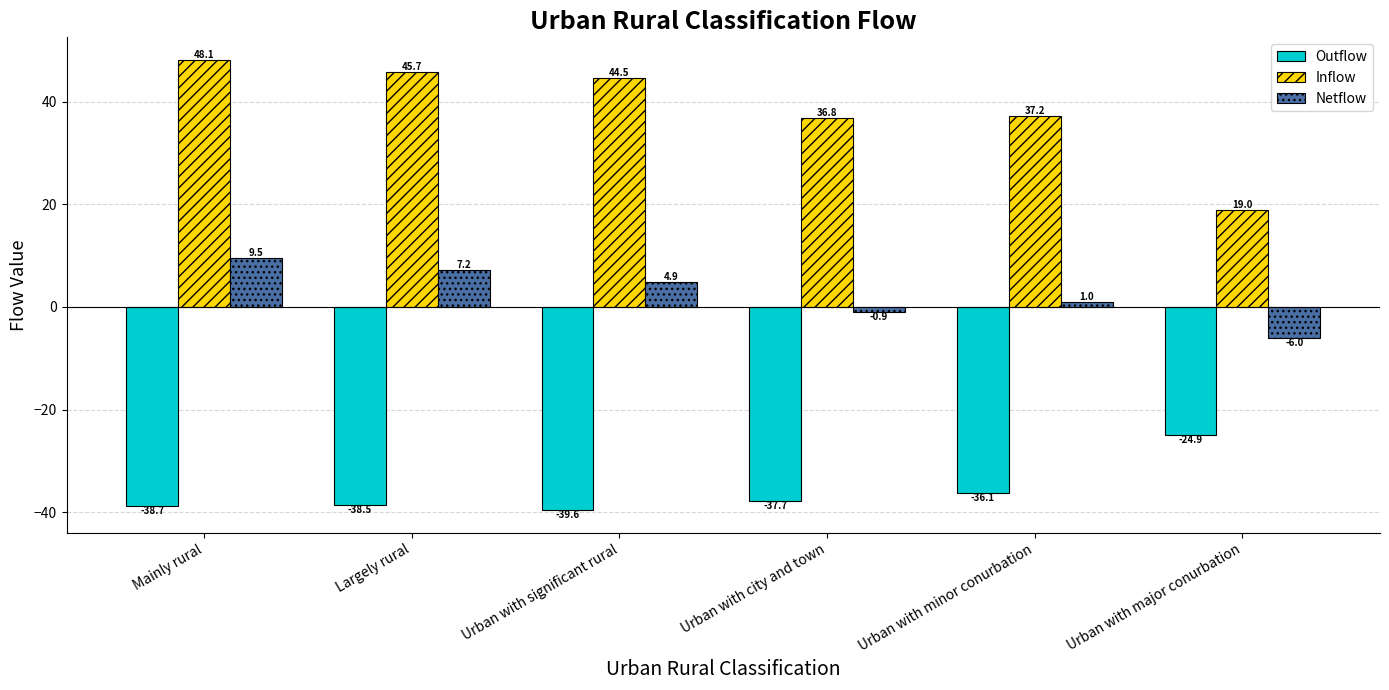

The Outflow series shows -36.1 at Urban with minor conurbation. True or false?

True